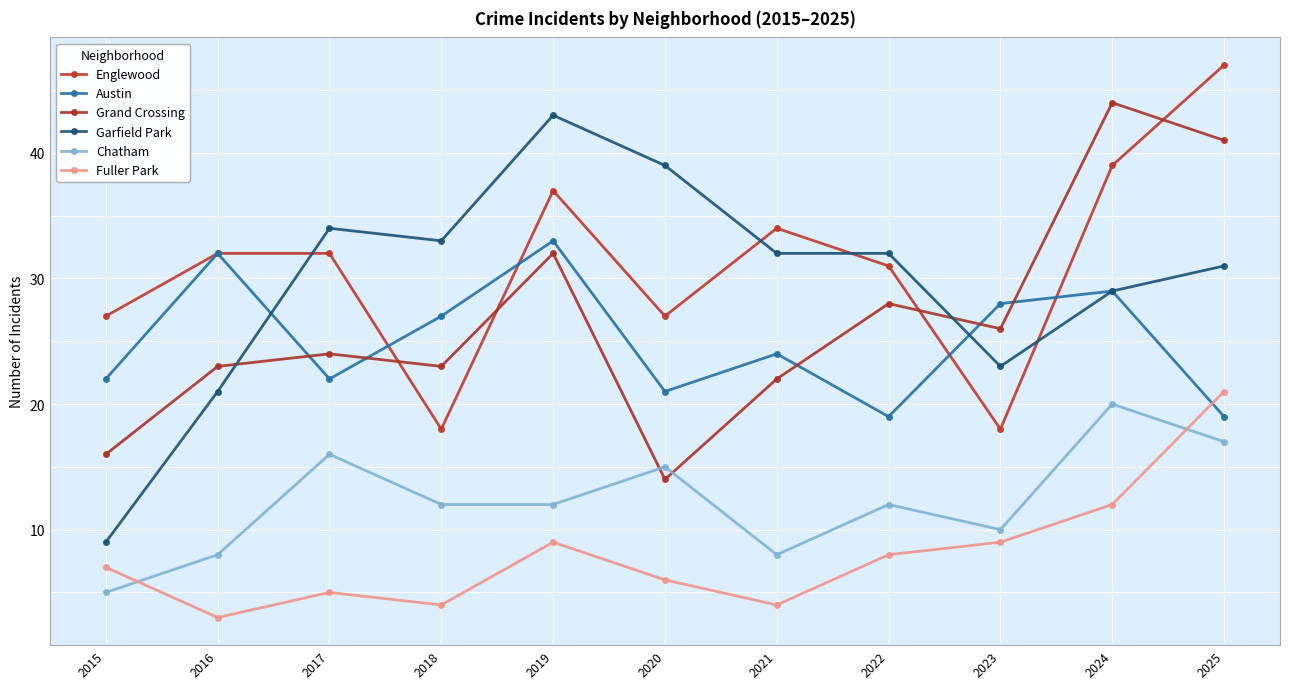

Rank the categories by Fuller Park value from lowest to highest.

2016, 2018, 2021, 2017, 2020, 2015, 2022, 2019, 2023, 2024, 2025